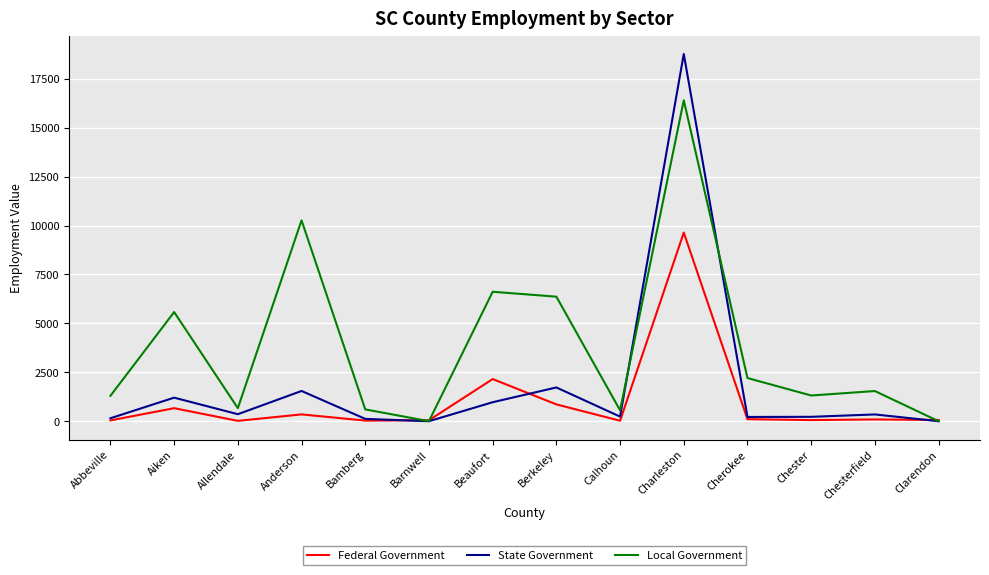

At which category does Local Government reach its first local peak?

Aiken